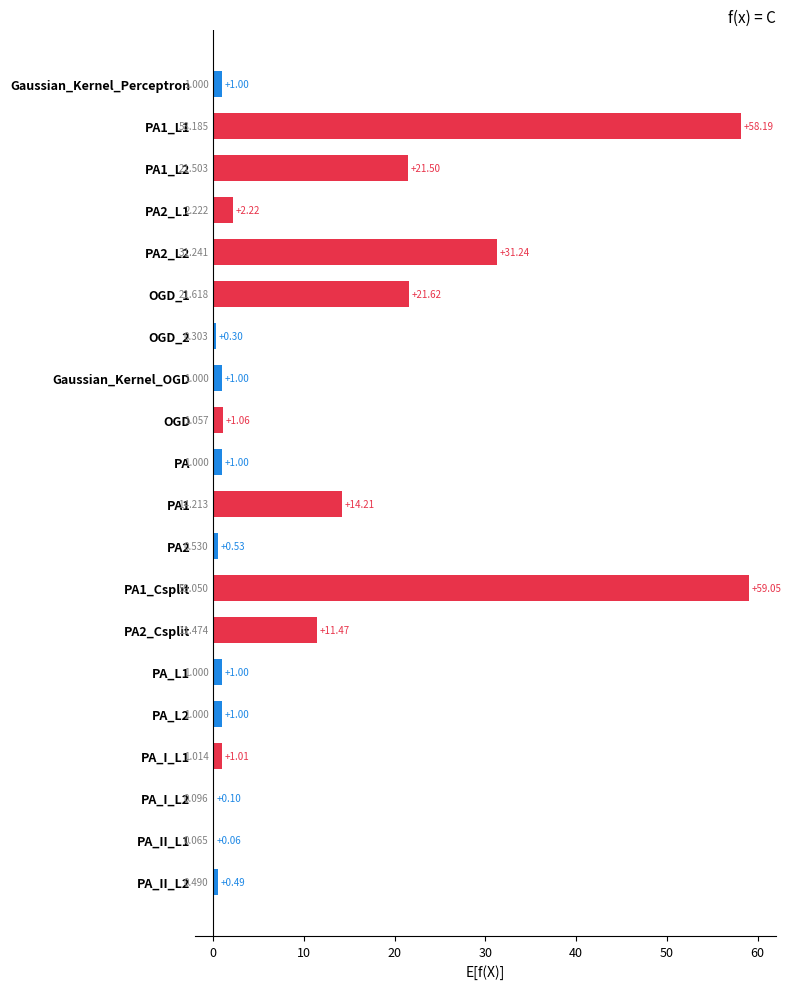

What is the average value?

11.4